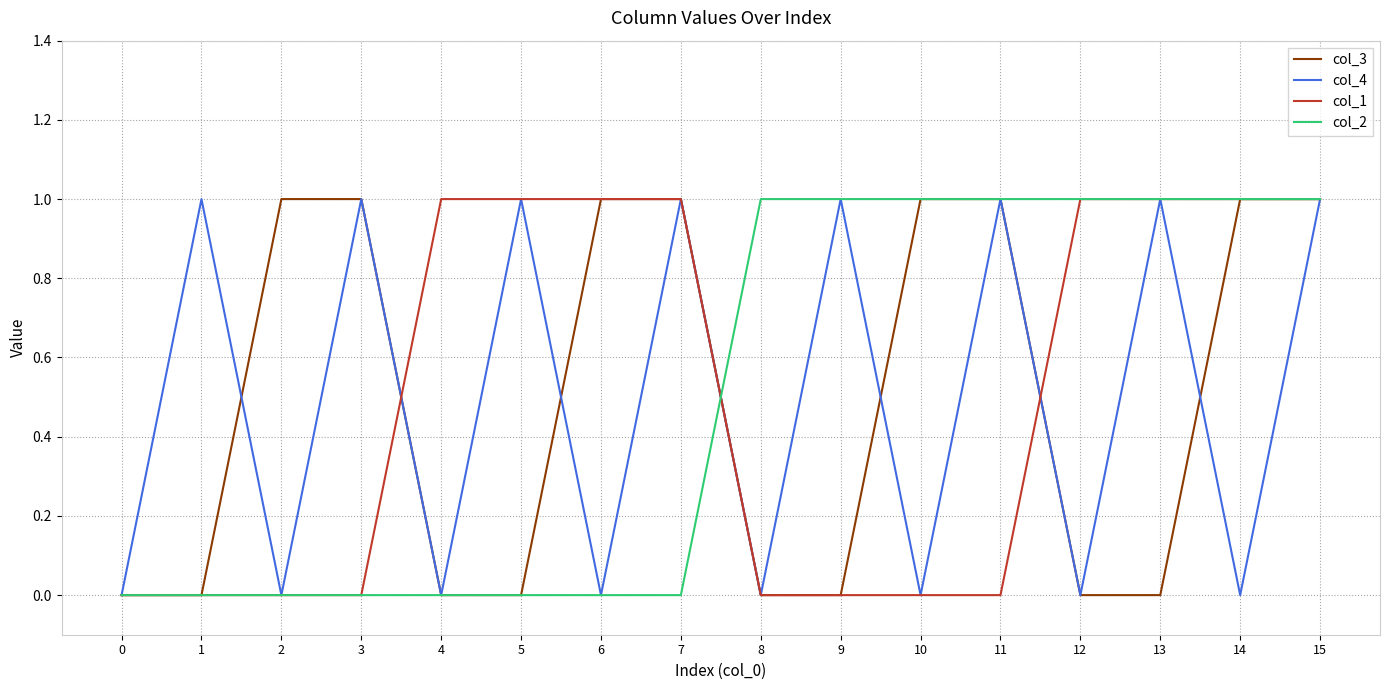

Which series changed the most between 12 and 14?

col_3